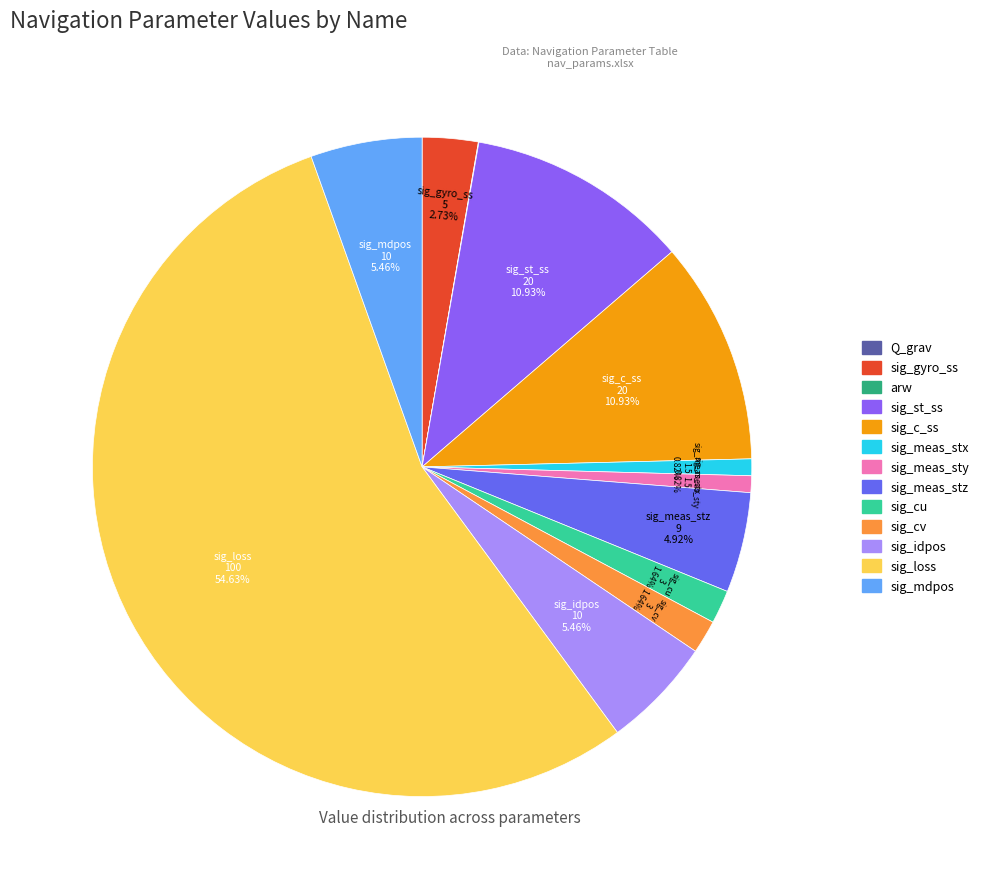

Is there any slice that represents more than half of the pie?

Yes